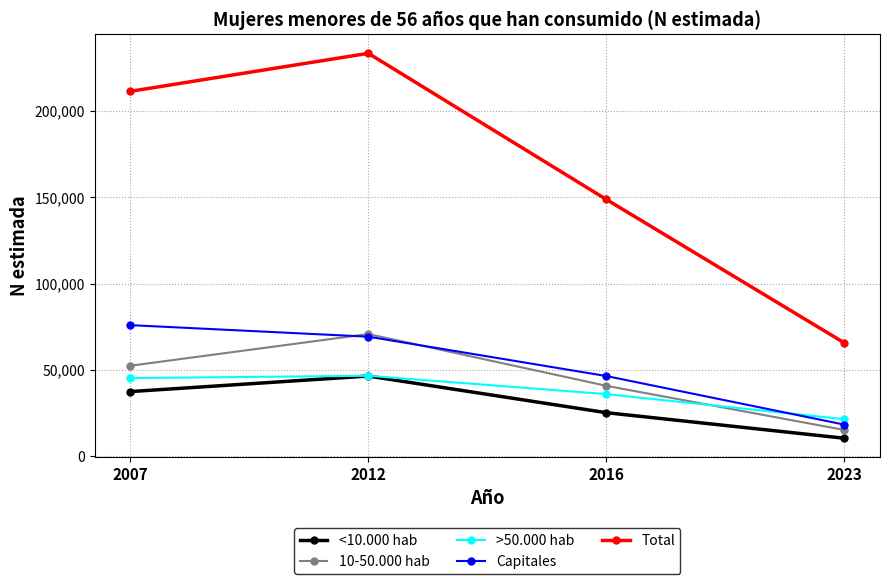

Rank the categories by 10-50.000 hab value from highest to lowest.

2012, 2007, 2016, 2023